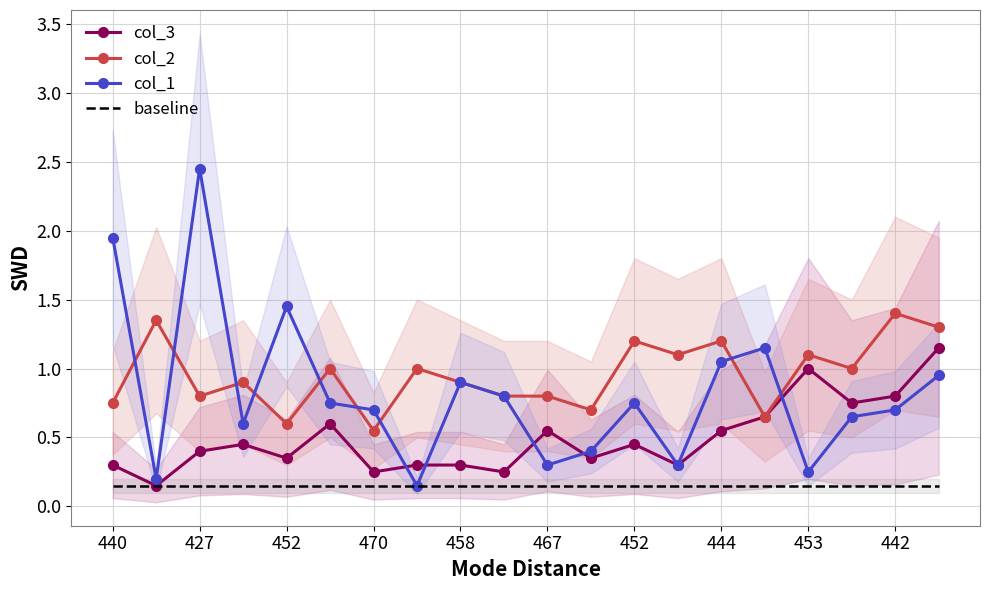

Reading right to left, list all the values displayed in this chart.

col_3: 1.2	0.8	0.8	1.0	0.7	0.6	0.3	0.5	0.4	0.6	0.2	0.3	0.3	0.2	0.6	0.4	0.5	0.4	0.2	0.3
col_2: 1.3	1.4	1.0	1.1	0.7	1.2	1.1	1.2	0.7	0.8	0.8	0.9	1.0	0.6	1.0	0.6	0.9	0.8	1.4	0.8
col_1: 1.0	0.7	0.7	0.2	1.2	1.1	0.3	0.8	0.4	0.3	0.8	0.9	0.2	0.7	0.8	1.5	0.6	2.5	0.2	2.0
baseline: 0.1	0.1	0.1	0.1	0.1	0.1	0.1	0.1	0.1	0.1	0.1	0.1	0.1	0.1	0.1	0.1	0.1	0.1	0.1	0.1